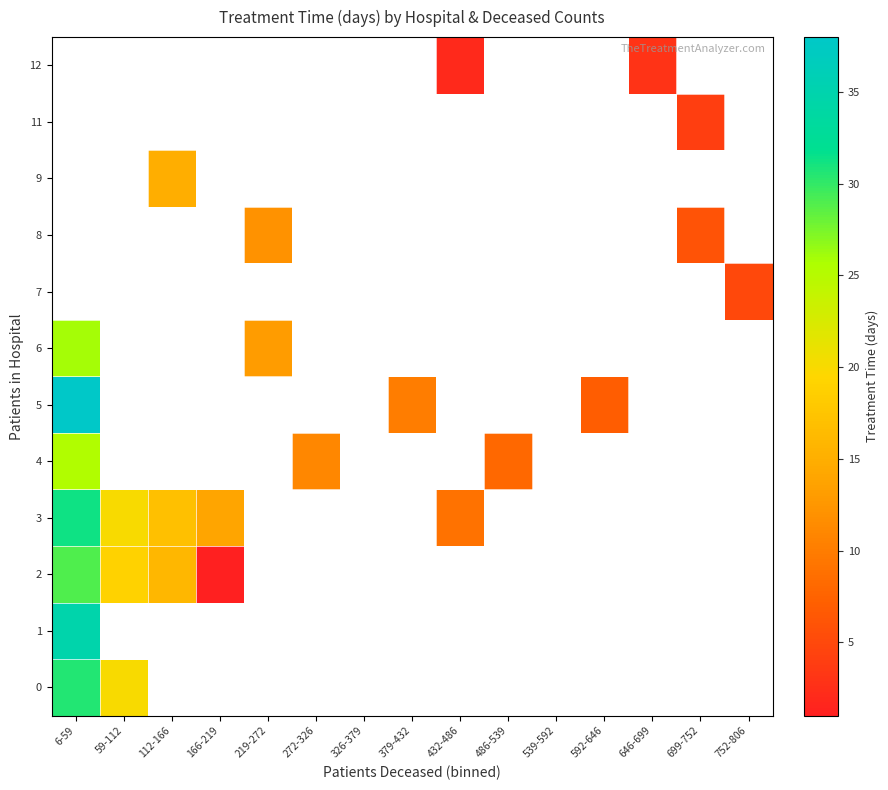

Which category has the lowest value in the 6 series?

219-272